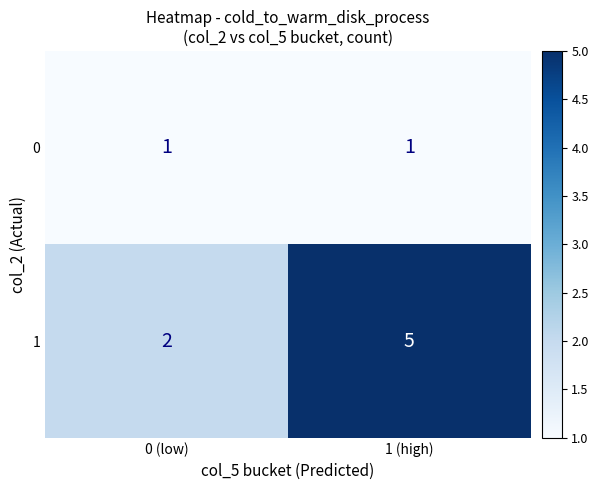

At which category is the sum across all series the highest?

1 (high)